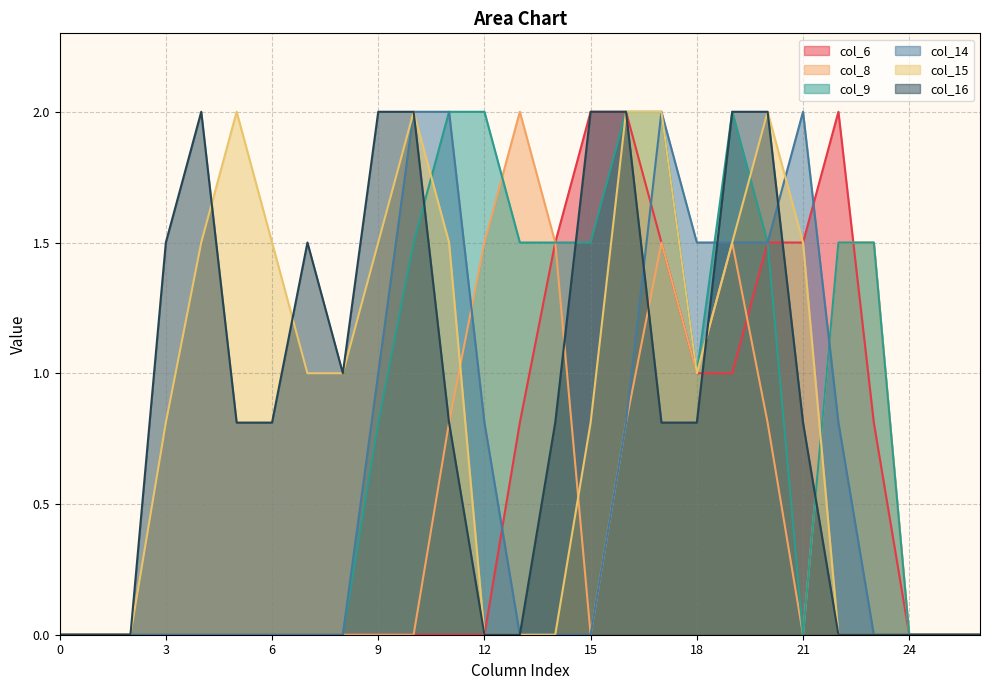

Does the chart display data point markers on the line(s)?

No